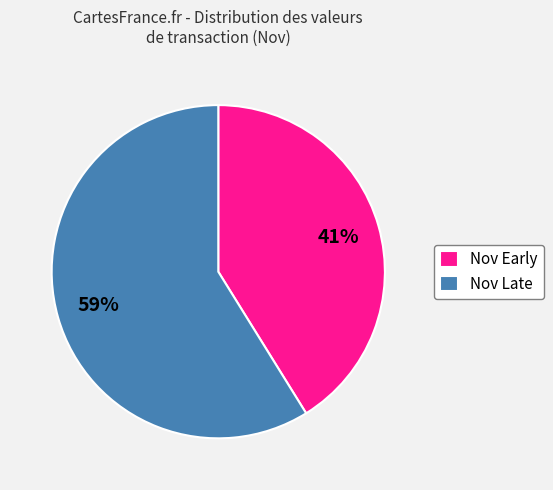

Is it true that Nov Early is 41% of the pie?

True